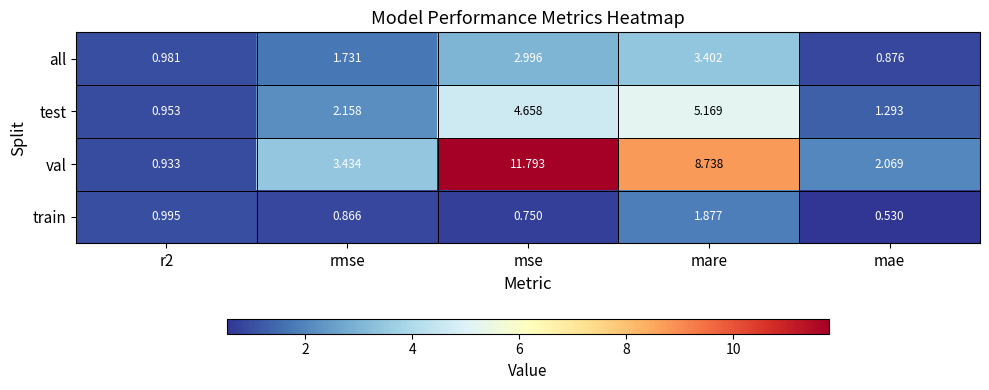

Which category has the highest value across all series?

mse